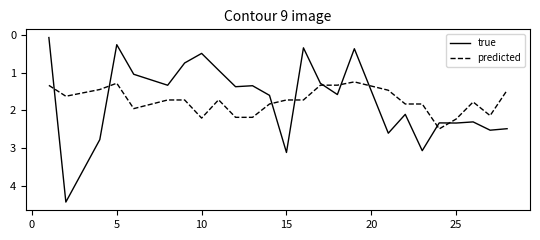

List the series in order of their peak value, lowest first.

predicted, true